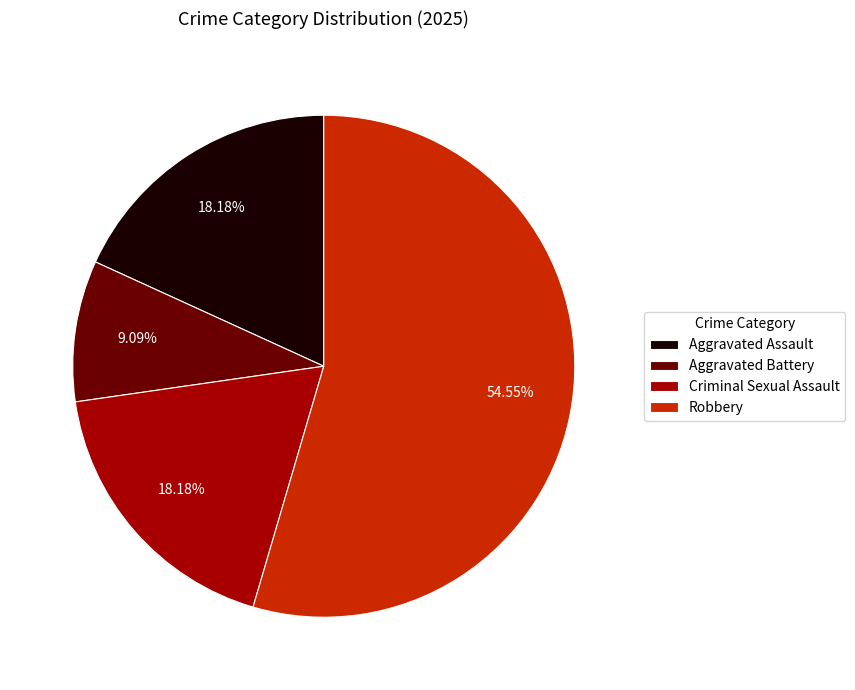

Between Aggravated Assault and Robbery, which is larger?

Robbery